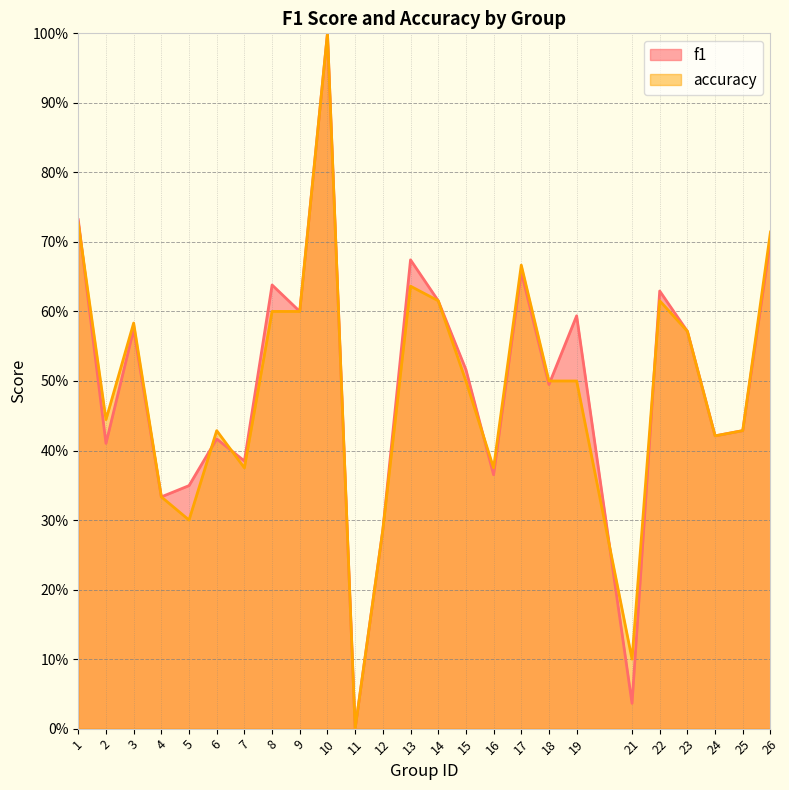

What value does the f1 series have at 16?

0.4